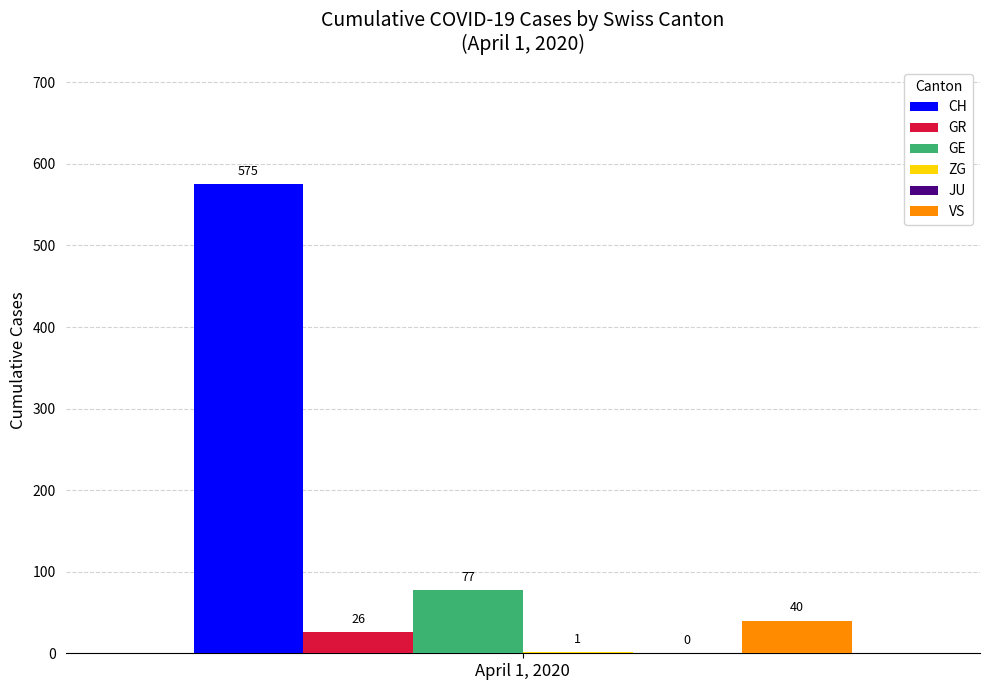

Is it true that VS equals 40 at April 1, 2020?

True